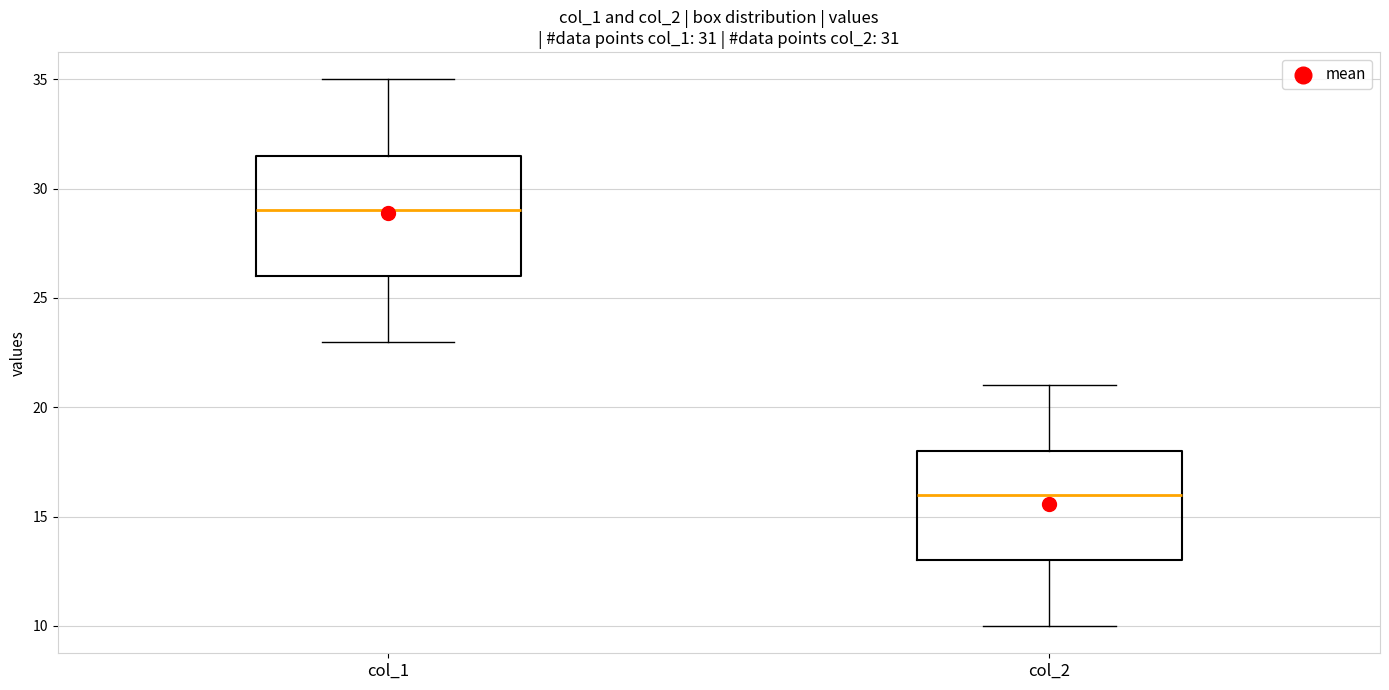

Which box is the tallest, from its lower edge to its upper edge?

col_1